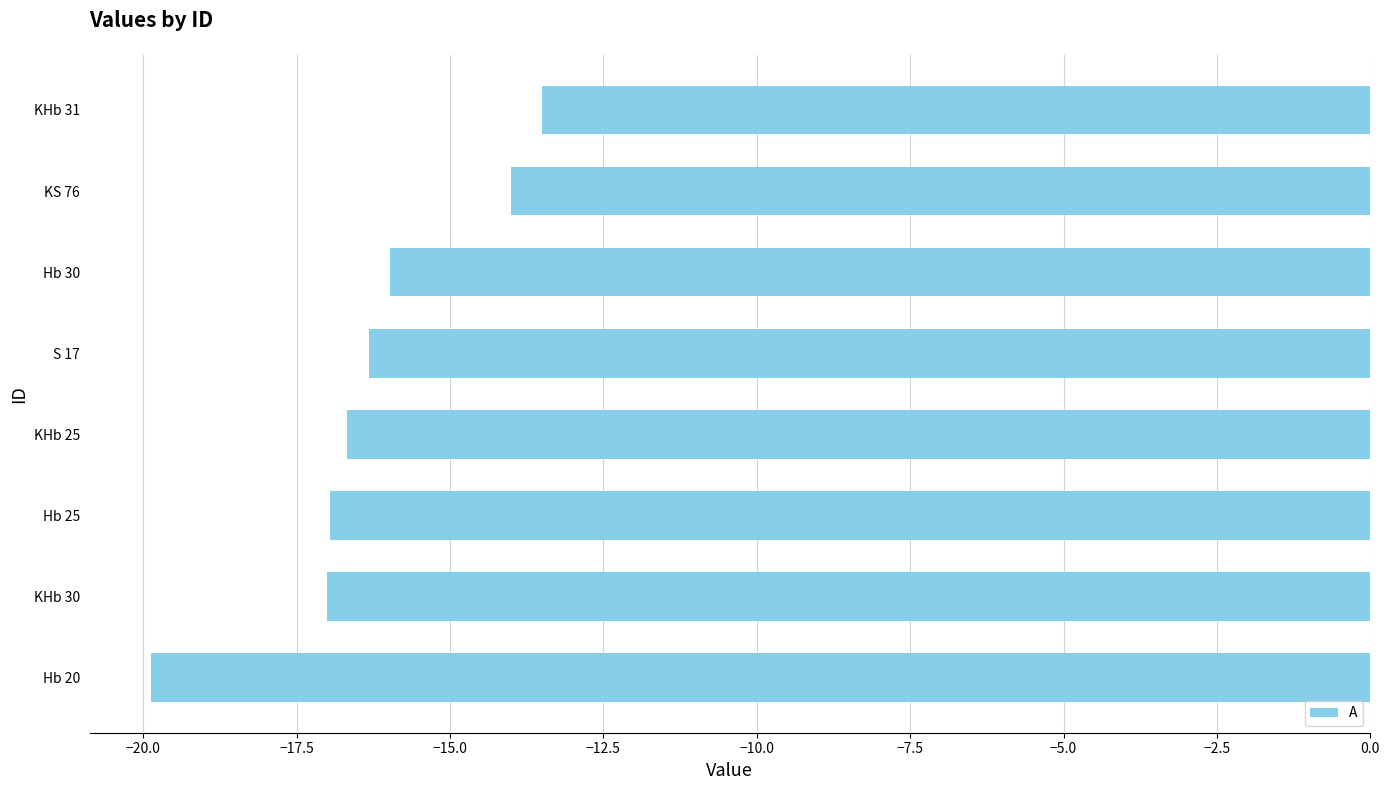

Reading bottom to top, extract all data points from this chart.

-19.9	-17.0	-17.0	-16.7	-16.3	-16.0	-14.0	-13.5